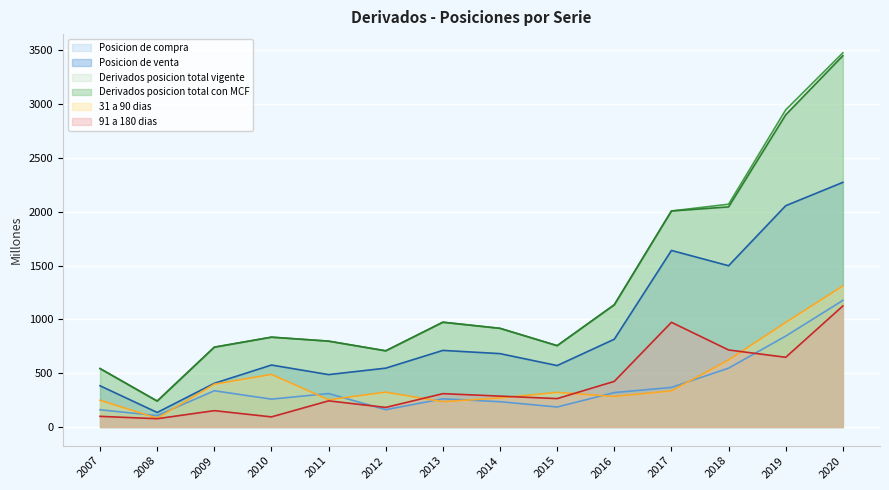

At which label does 31 a 90 dias reach its minimum?

2008